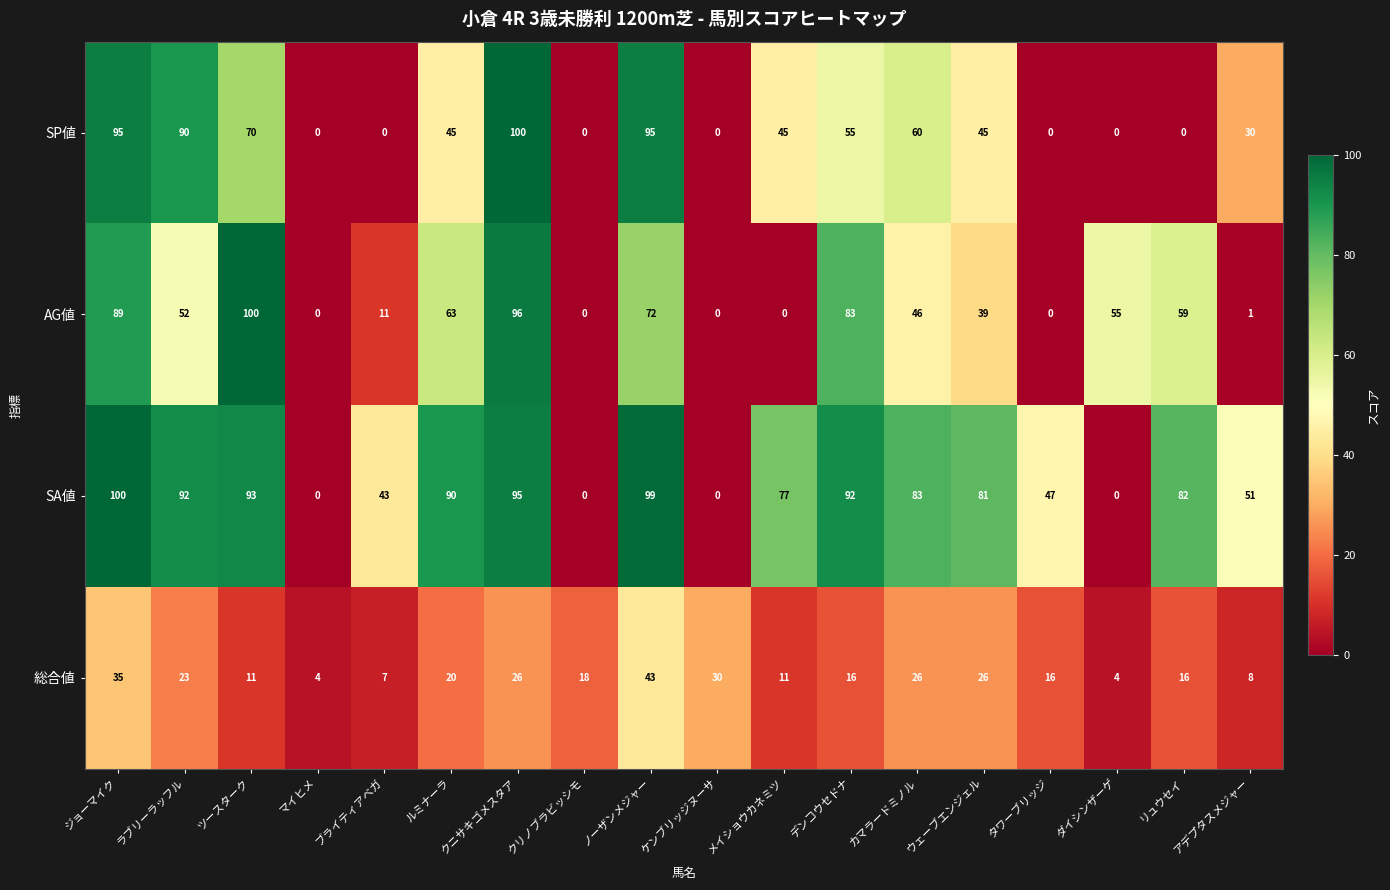

True or false: 総合値 has a value of 26 at ウェーブエンジェル.

True